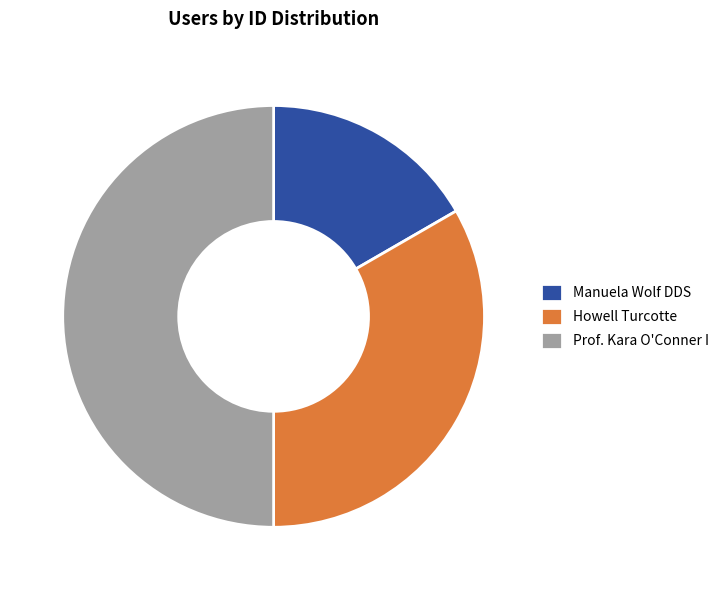

Count the number of slices in the pie.

3